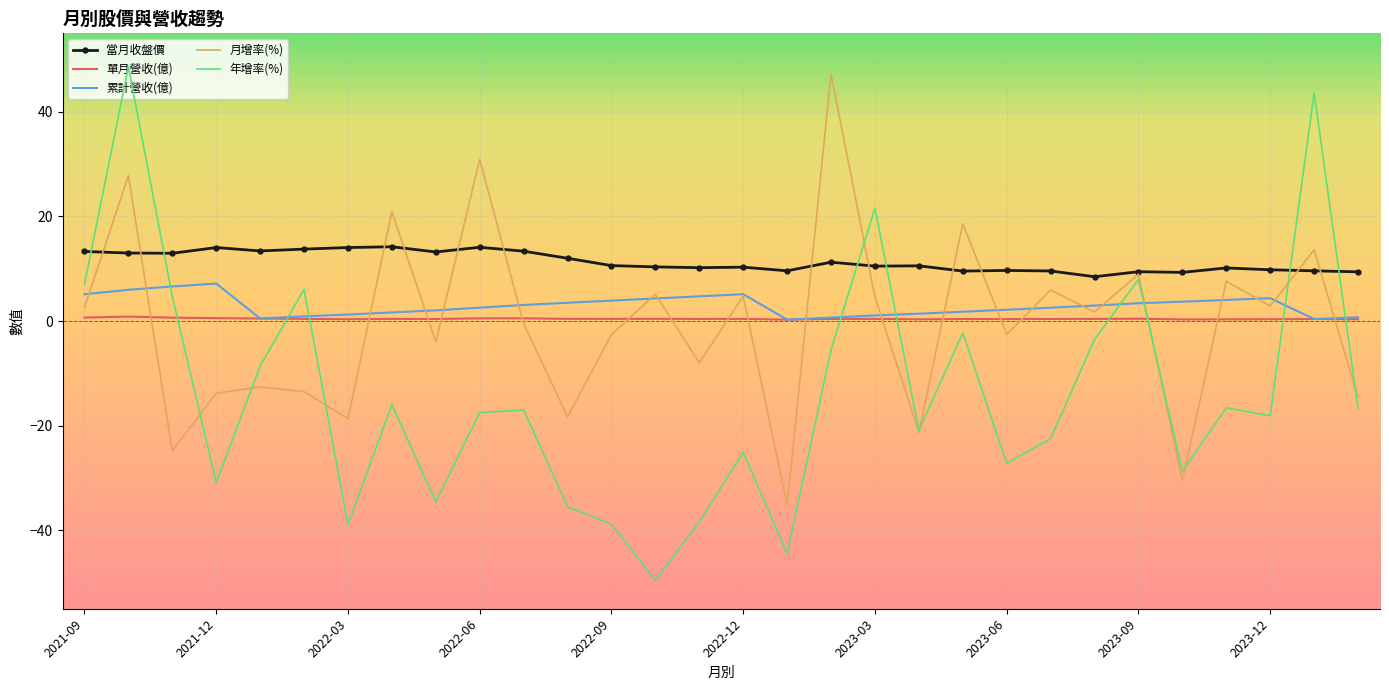

Which series has the largest range (max minus min)?

年增率(%)